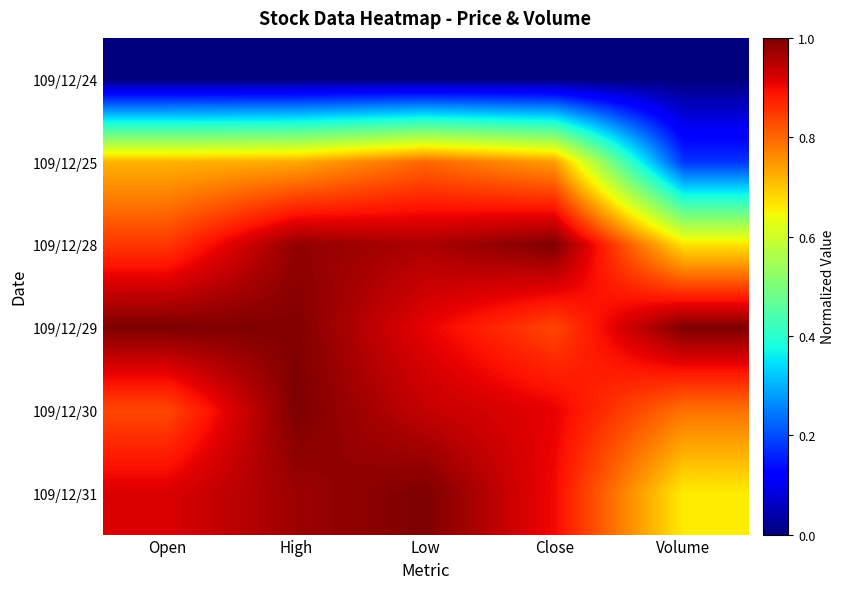

Reading right to left, transcribe all the data shown in this chart.

109/12/24: Volume=0.0	Close=0.0	Low=0.0	High=0.0	Open=0.0
109/12/25: Volume=0.2	Close=0.7	Low=0.8	High=0.7	Open=0.7
109/12/28: Volume=0.7	Close=1.0	Low=1.0	High=1.0	Open=0.9
109/12/29: Volume=1.0	Close=0.8	Low=0.9	High=1.0	Open=1.0
109/12/30: Volume=0.8	Close=0.9	Low=0.9	High=1.0	Open=0.8
109/12/31: Volume=0.7	Close=0.9	Low=1.0	High=1.0	Open=0.9